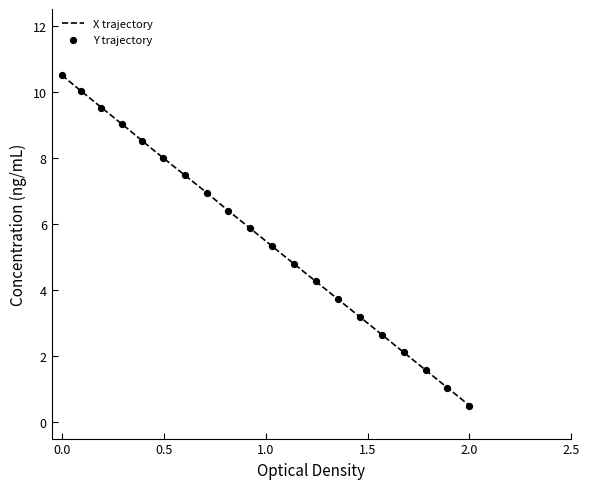

What is the lowest value of the X trajectory series?

0.5